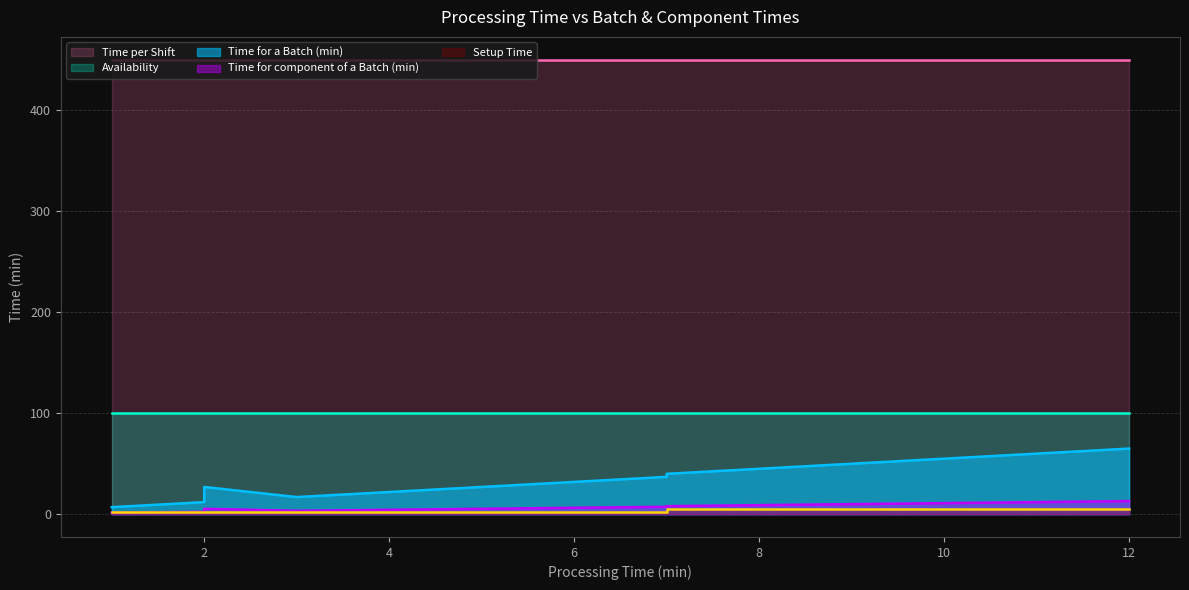

At which category is the sum across all series the highest?

12